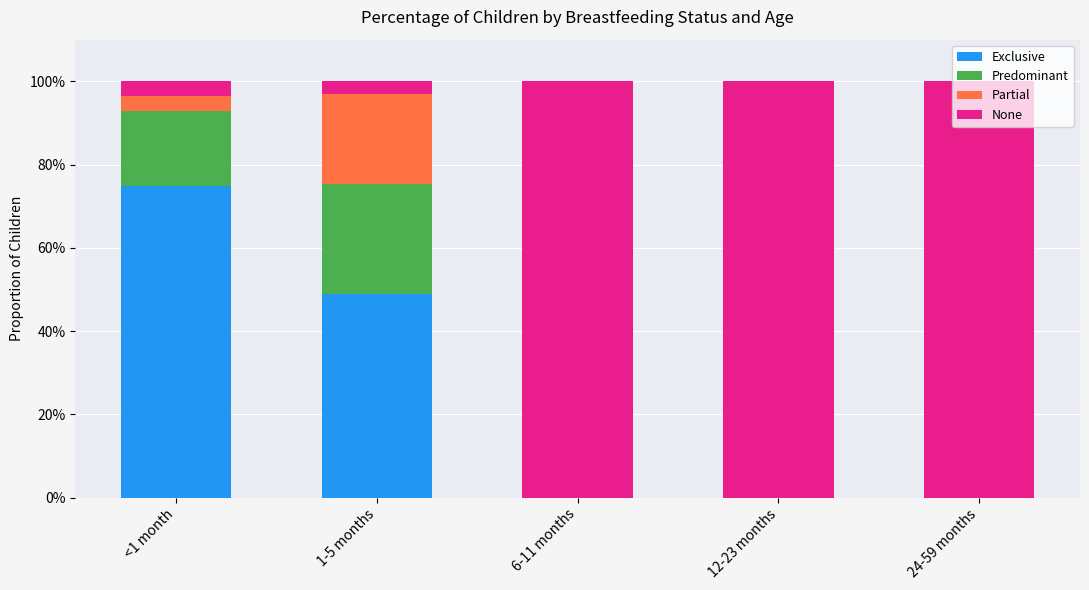

Are the bars grouped side by side (vs. stacked)?

No